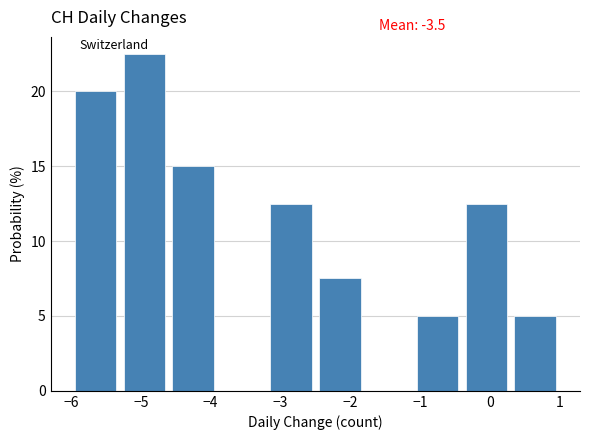

Over which range of the x-axis is the bar tallest?

-5.3 to -4.6